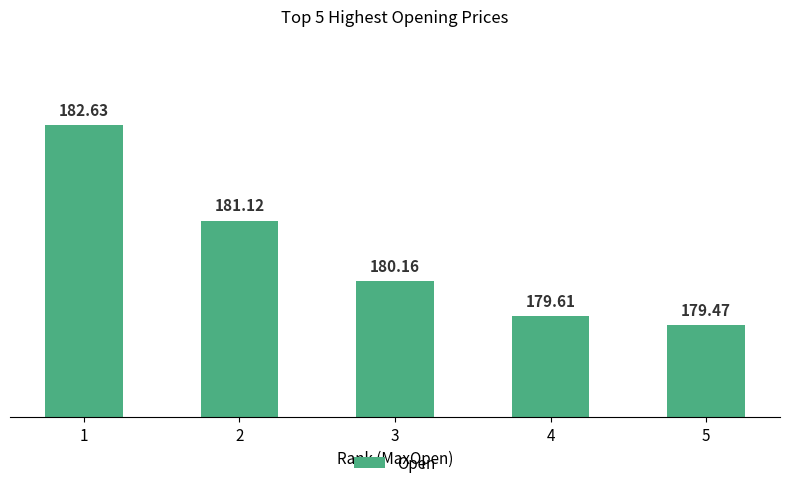

What is the maximum value shown in the chart?

182.6